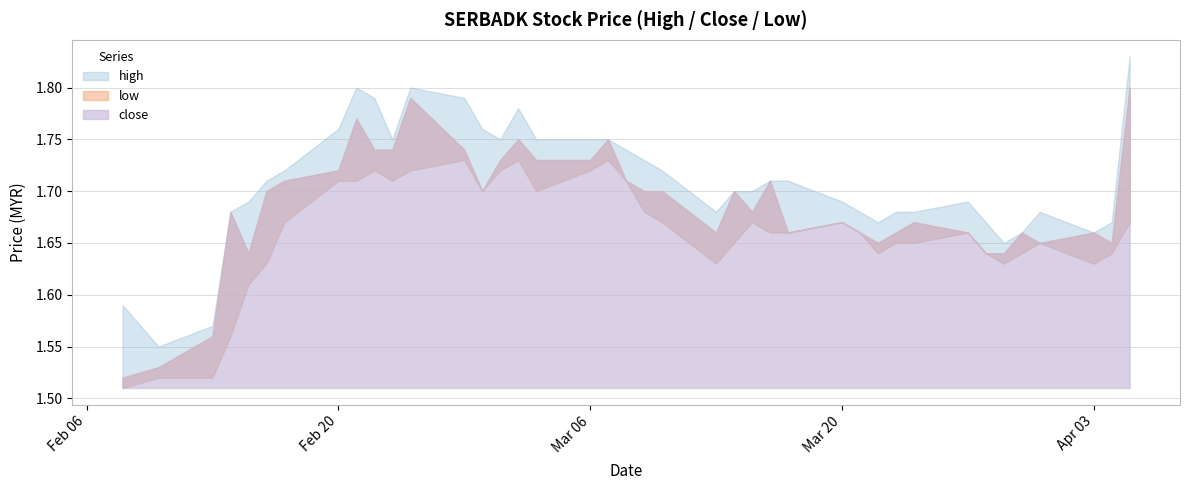

How many data points does each series have?

40